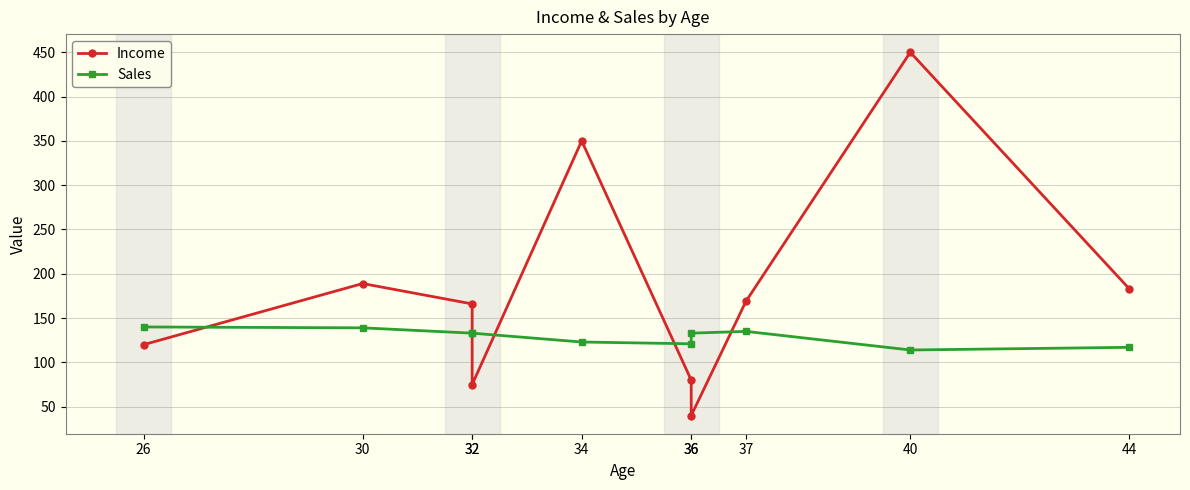

Is this an area chart (filled region under the line)?

No